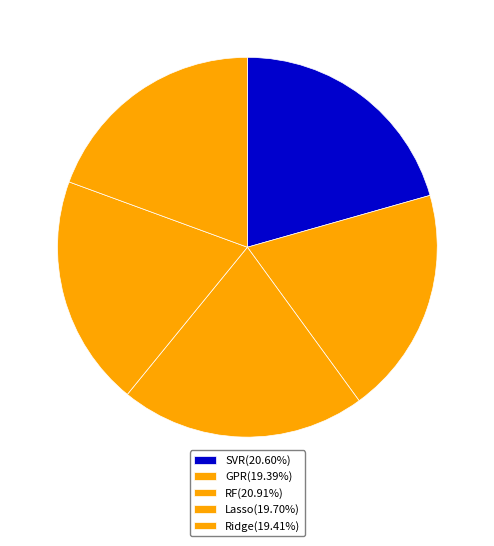

Does any single category account for the majority?

No